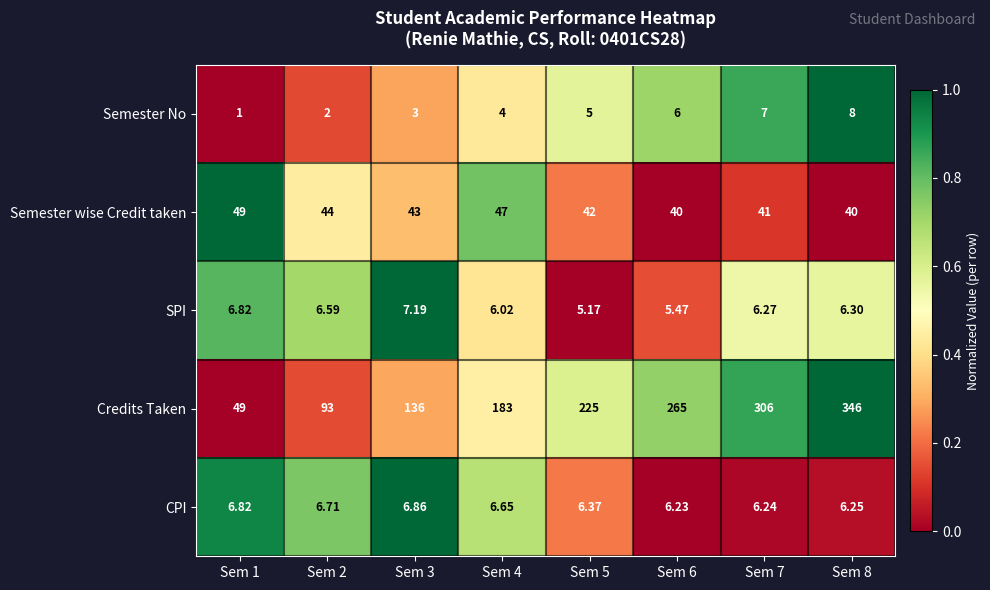

Is the value of Semester wise Credit taken at Sem 5 greater than the value of Semester No at Sem 8?

Yes